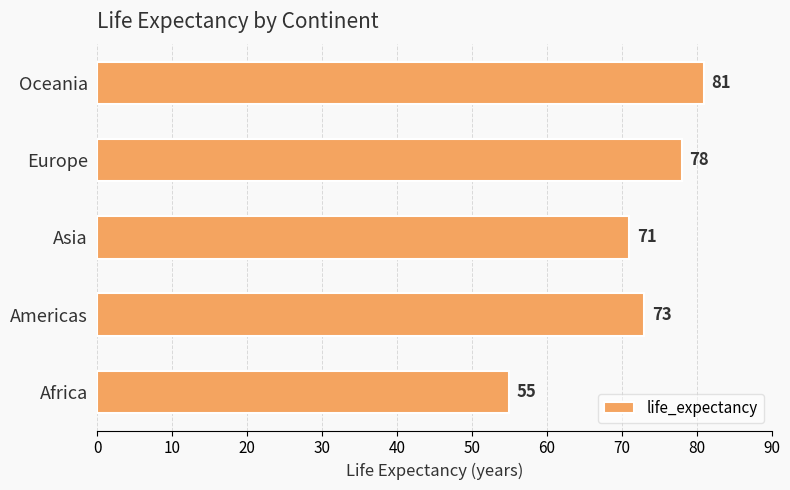

At which label is the value closest to 68?

Asia